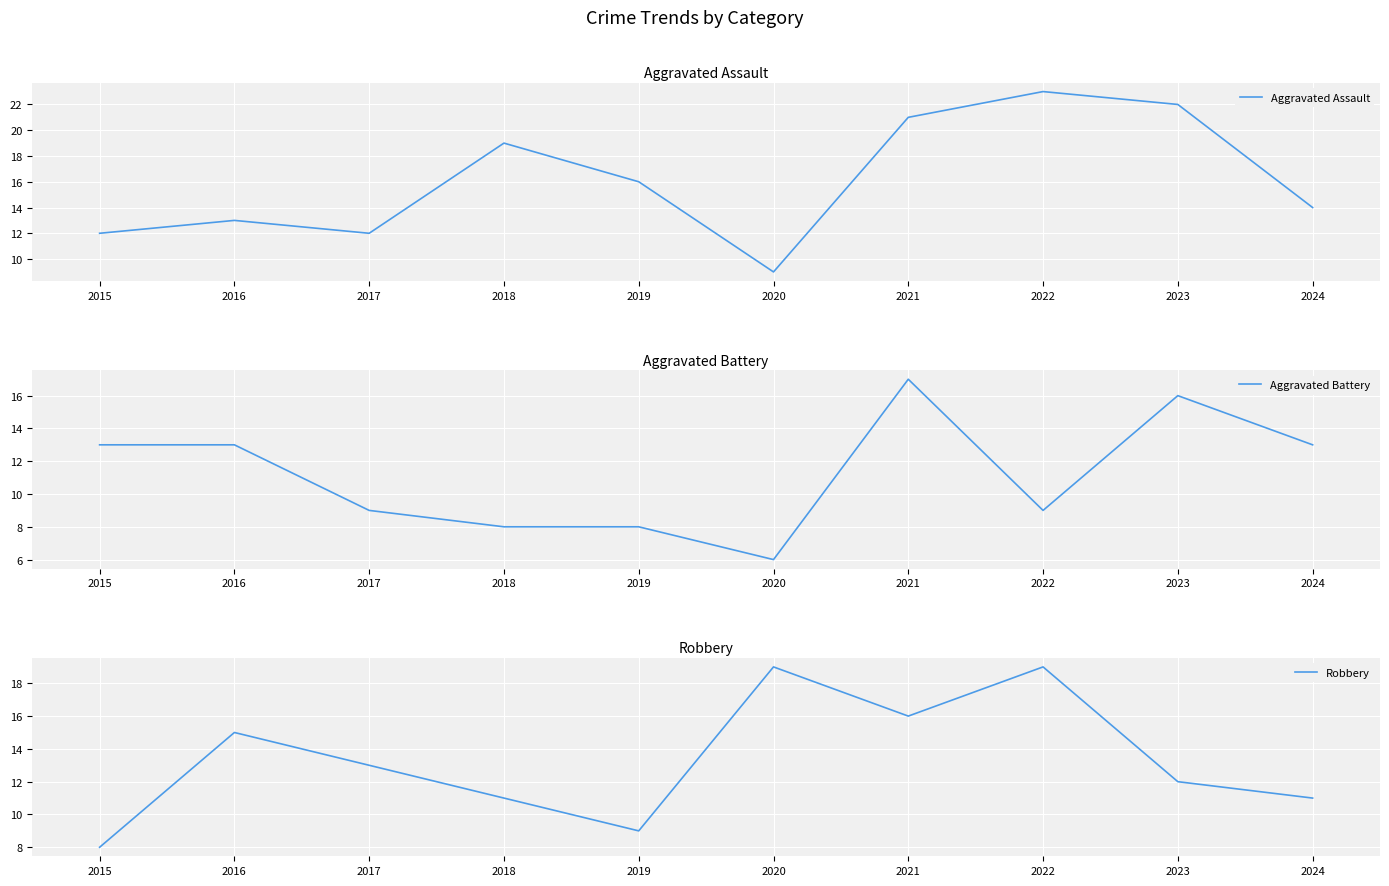

Which series has the largest total across all categories?

Aggravated Assault